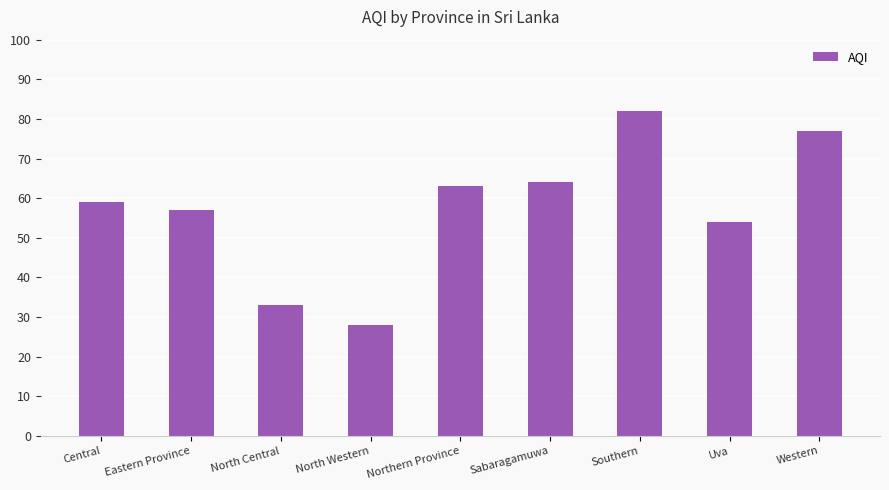

Rank the categories by value from highest to lowest.

Southern, Western, Sabaragamuwa, Northern Province, Central, Eastern Province, Uva, North Central, North Western